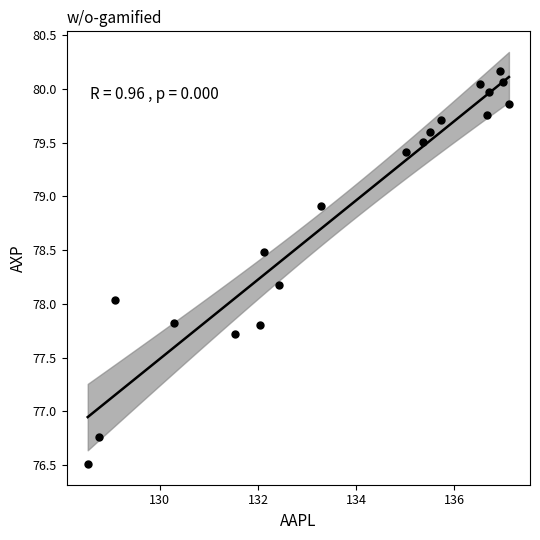

What is the range of X values (max minus min)?

8.6